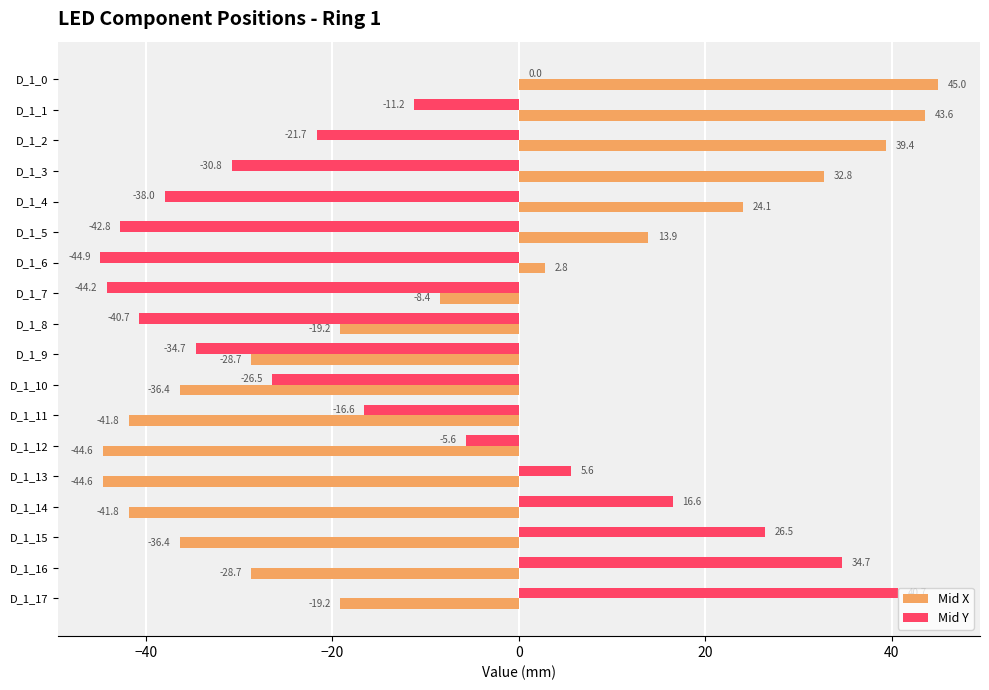

Where is Mid X nearest to the value 0?

D_1_6